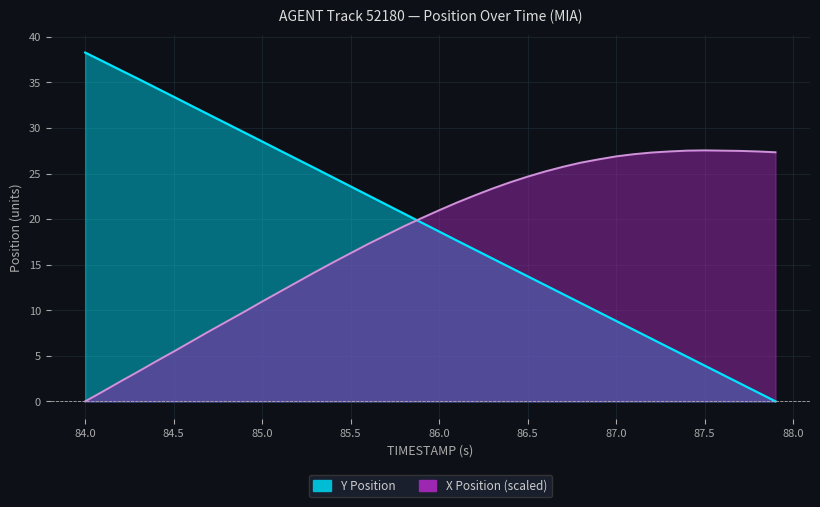

How many lines are shown in the chart?

2